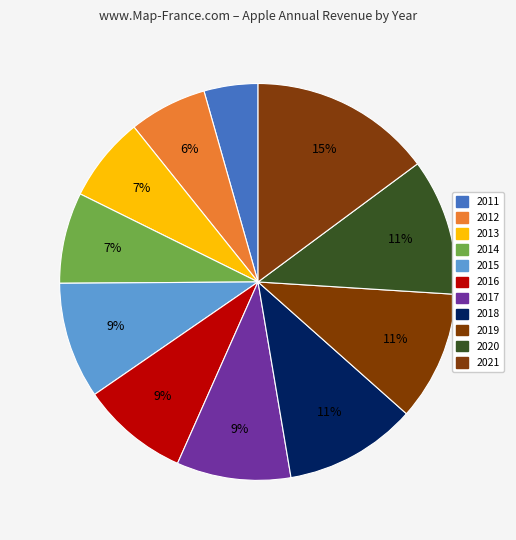

To the nearest percent, what portion does 2015 represent?

9%